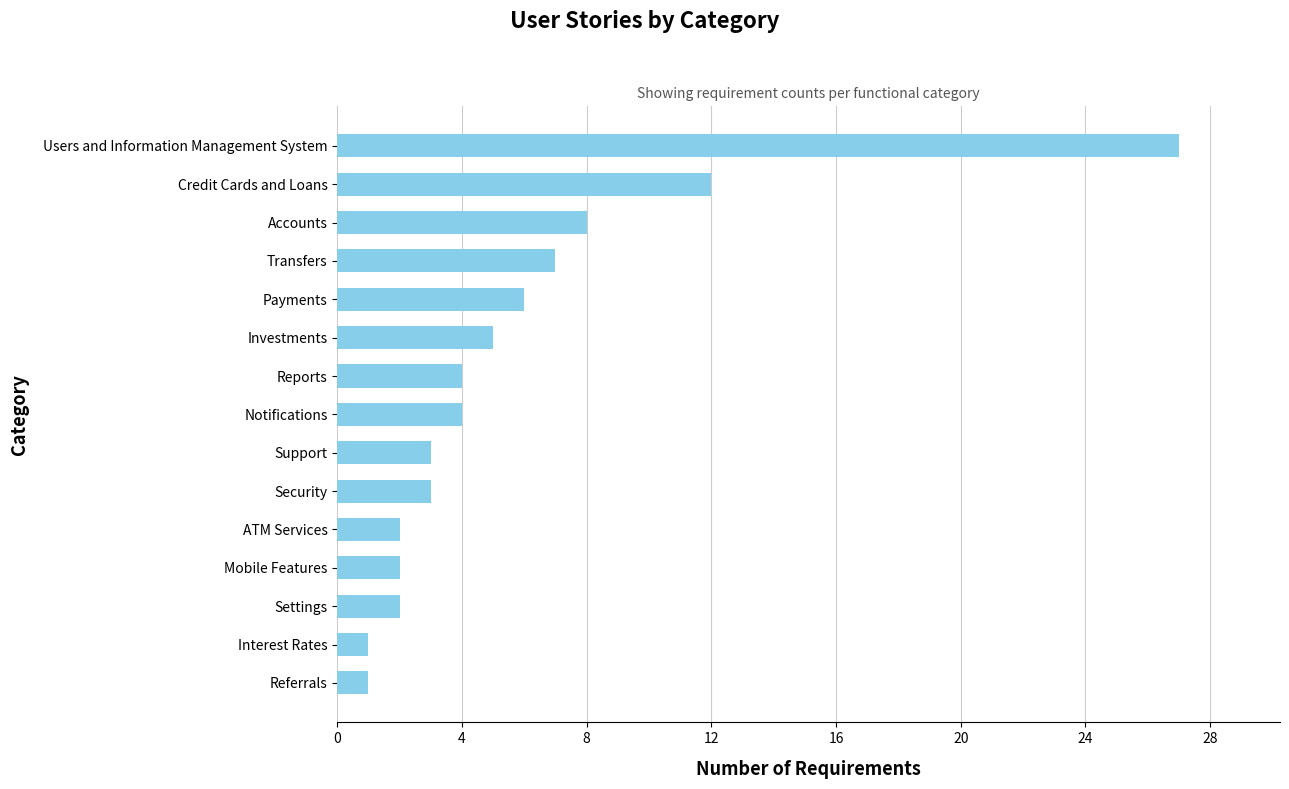

Reading bottom to top, what are all the values shown in this chart?

1	1	2	2	2	3	3	4	4	5	6	7	8	12	27